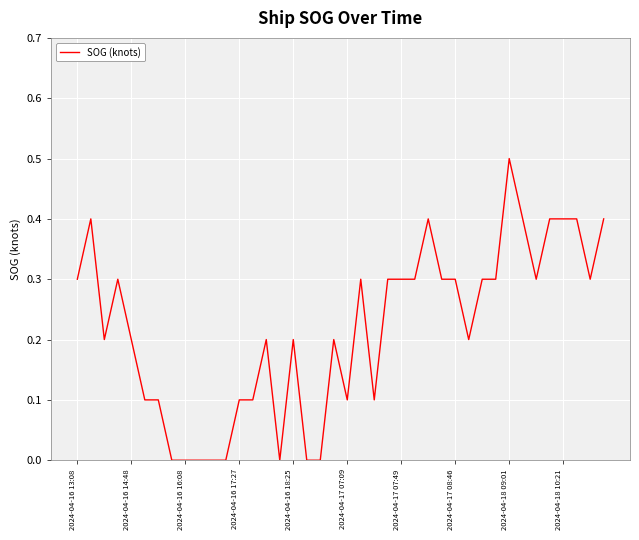

What is the difference between the maximum and minimum values?

0.5